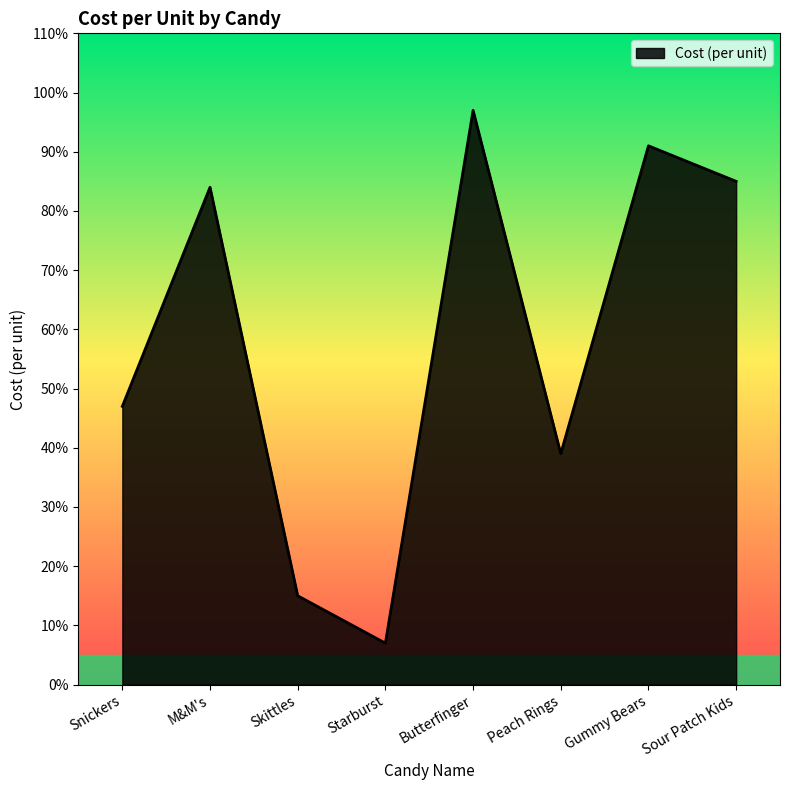

How many interior local valleys (lower than both neighbors) does the data have?

2